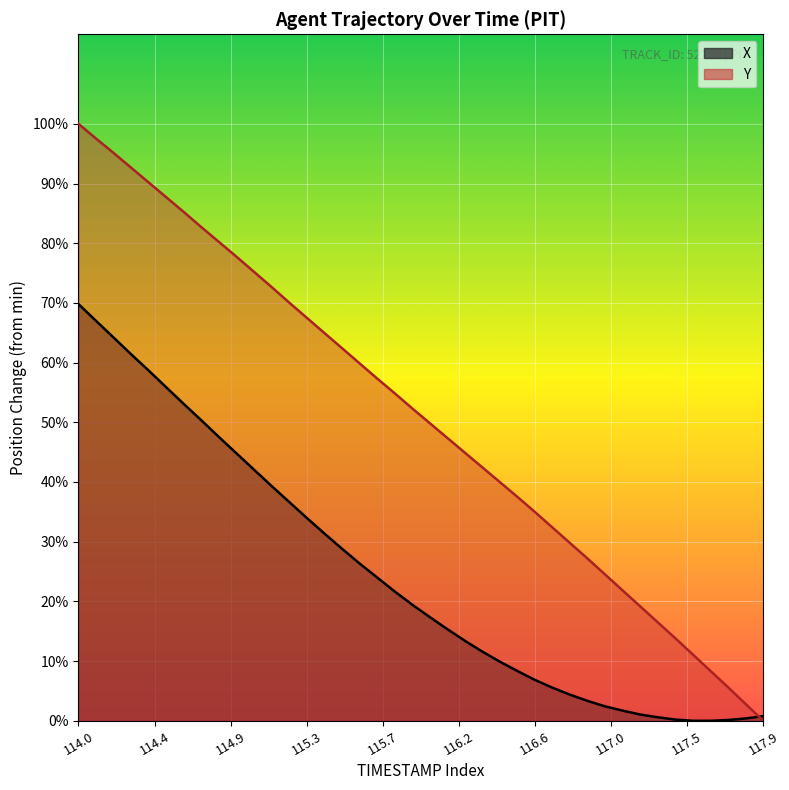

Which series has the largest total across all categories?

Y